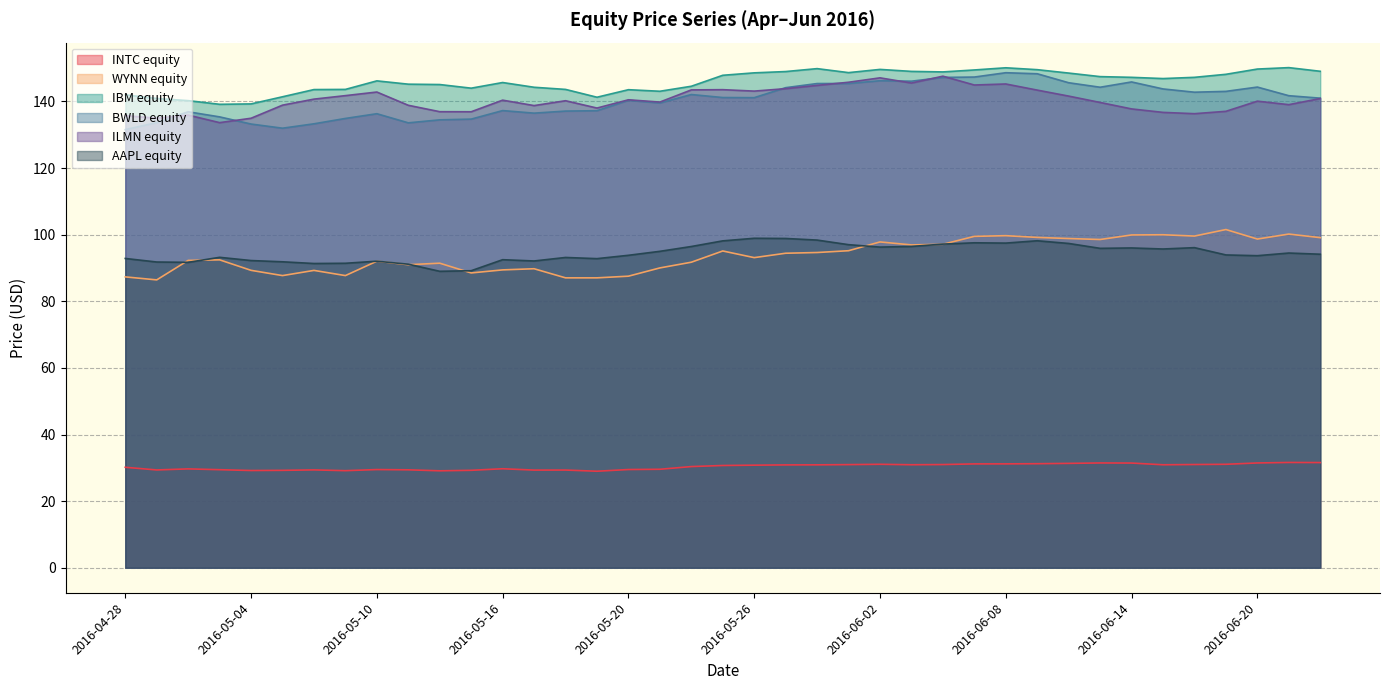

Is it true that ILMN equity equals 258.9 at 2016-06-03?

False